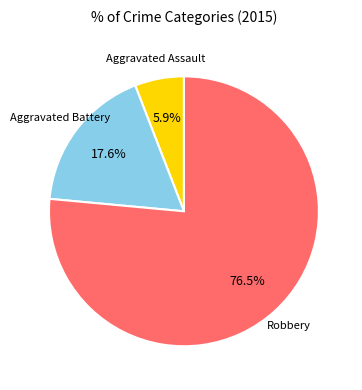

What percentage is NOT represented by Aggravated Assault?

94.1%